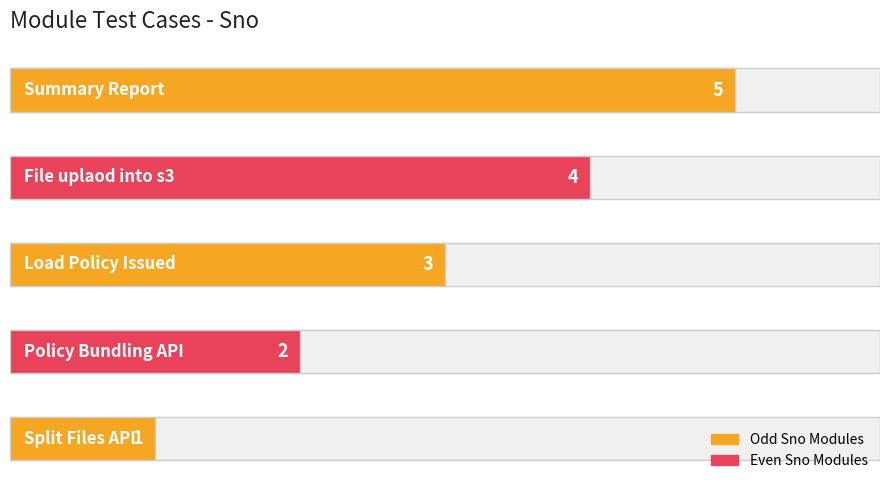

Are the bars grouped side by side (vs. stacked)?

No